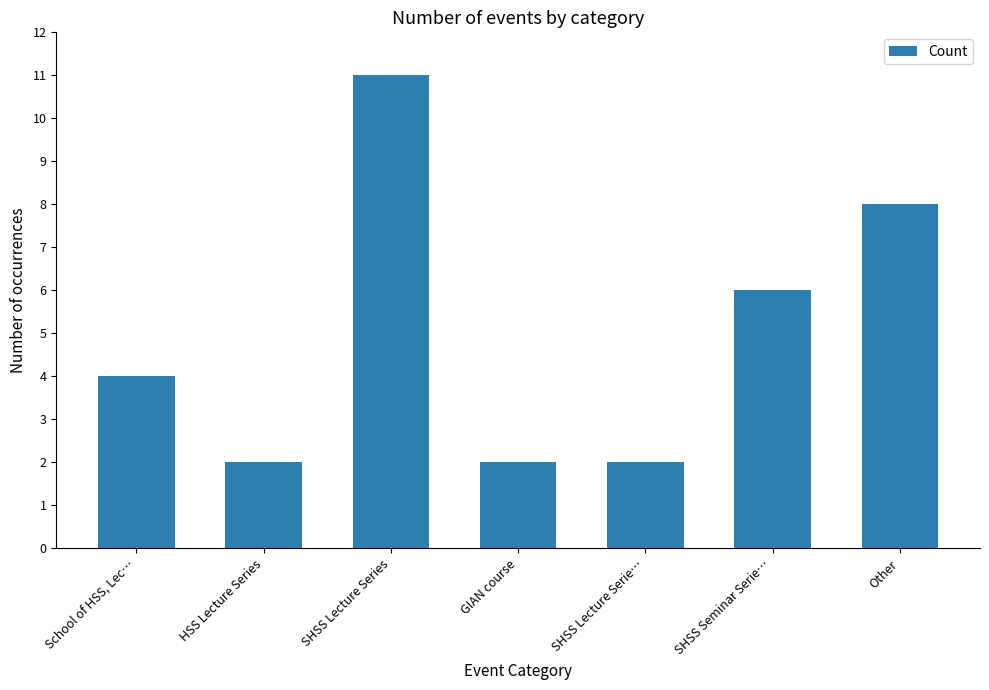

What is the minimum value shown in the chart?

2